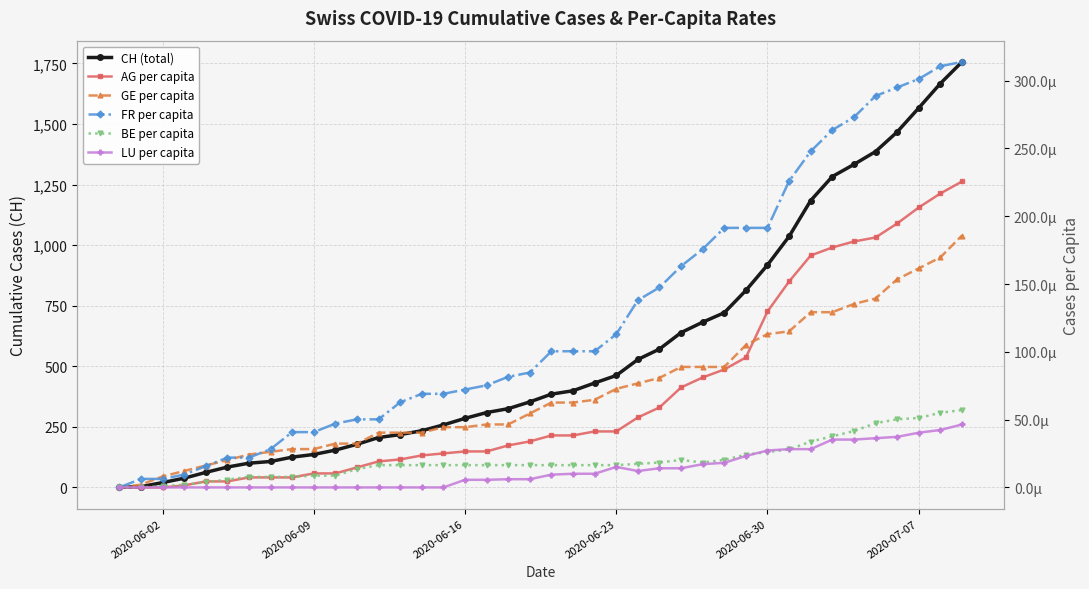

Count the number of categories in the chart.

40